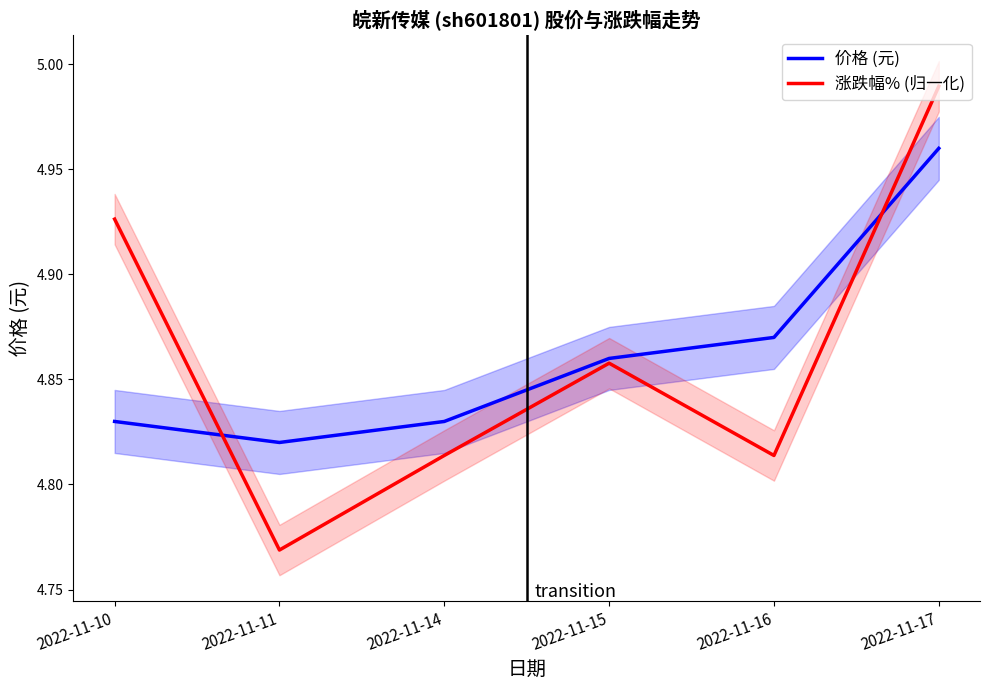

What is the value of the 涨跌幅% (归一化) point at the 4th from the left?

4.9